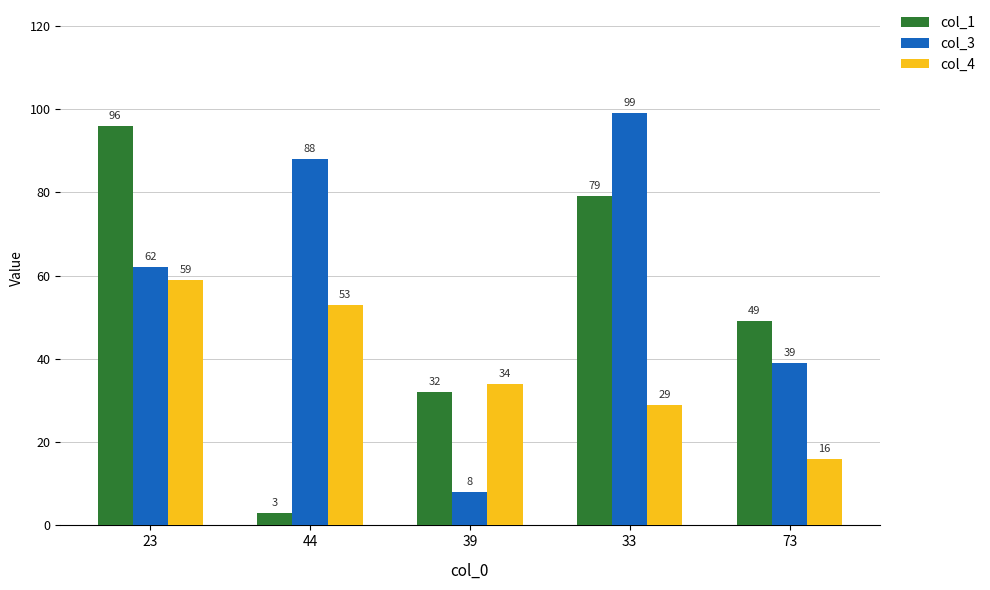

Rank the series by their average value, from lowest to highest.

col_4, col_1, col_3